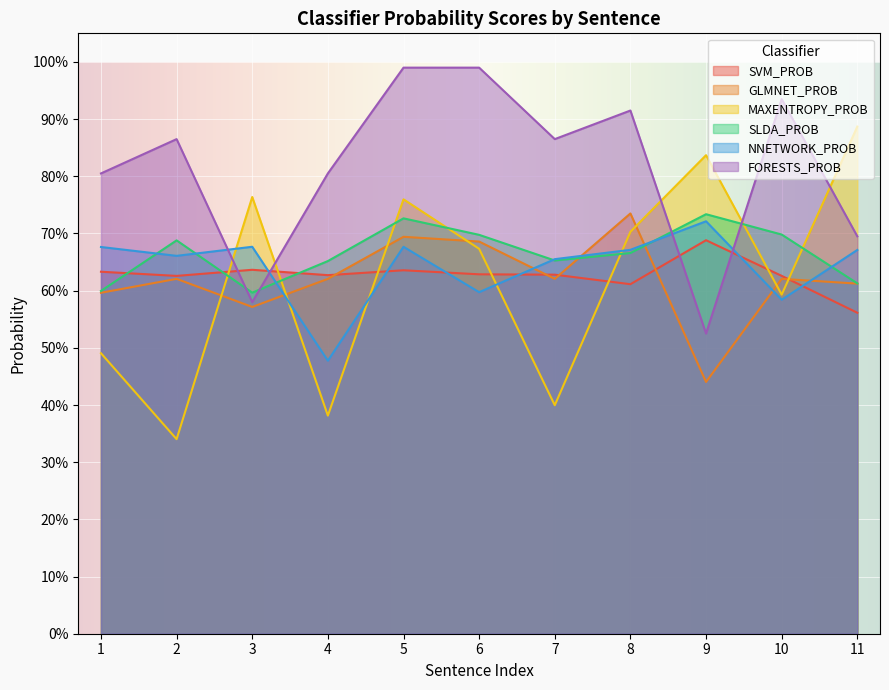

What is the value of the GLMNET_PROB point at the 1st from the left?

0.6